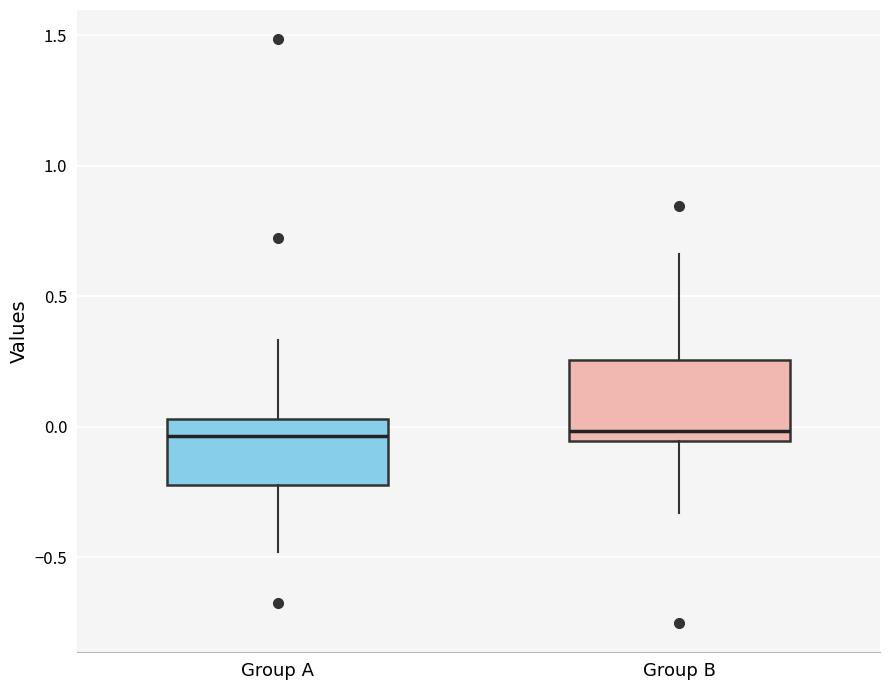

Comparing the boxes themselves (not the whiskers), which one is the tallest?

Group B